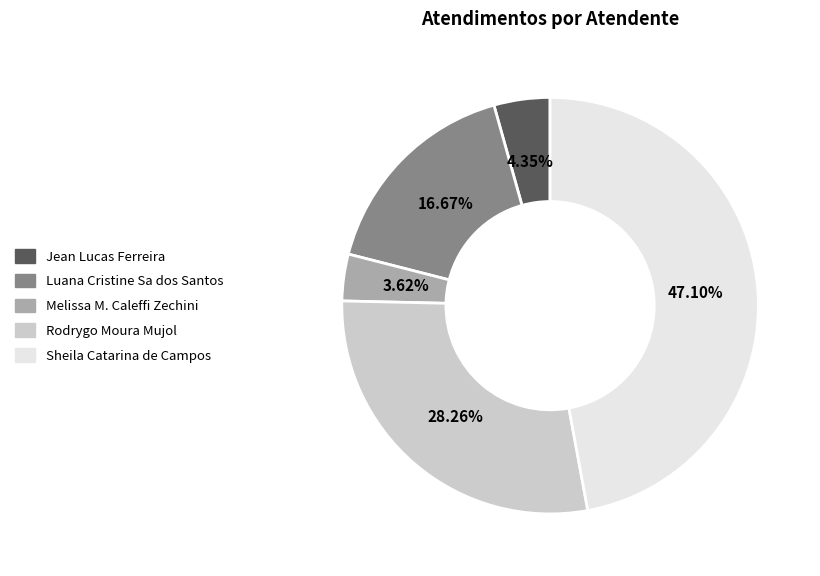

What is the total percentage of Luana Cristine Sa dos Santos and Sheila Catarina de Campos?

63.8%